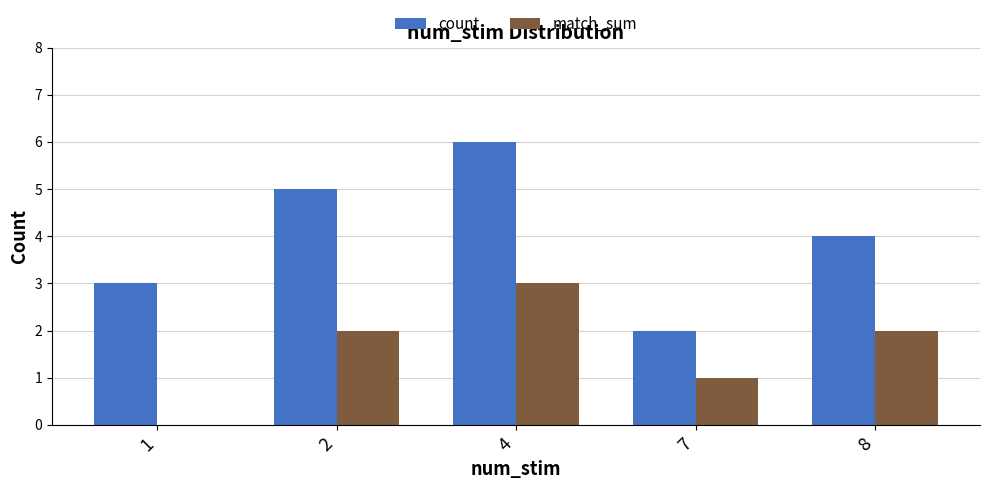

What is the difference between the match_sum values at 8 and 1?

2